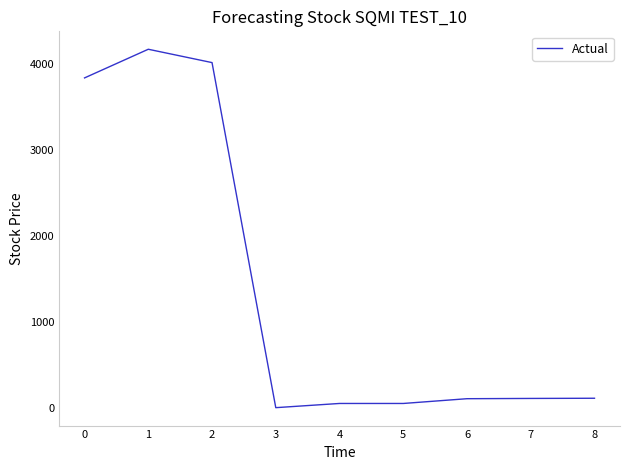

At which label does the data first exceed 112?

0